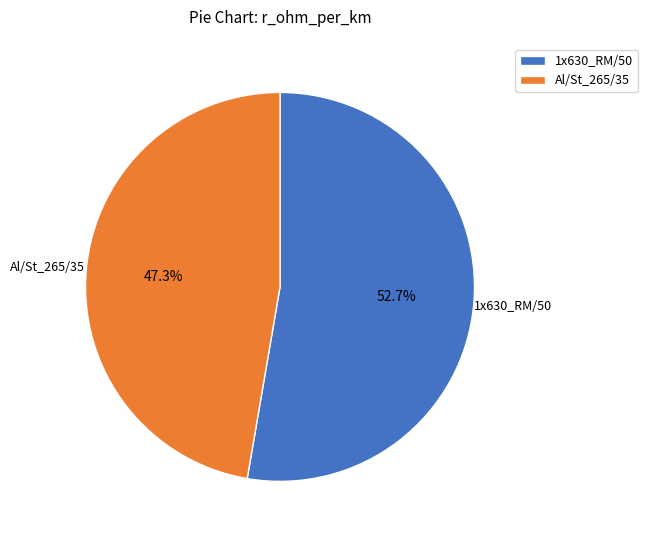

To the nearest percent, what is the average slice percentage?

50%